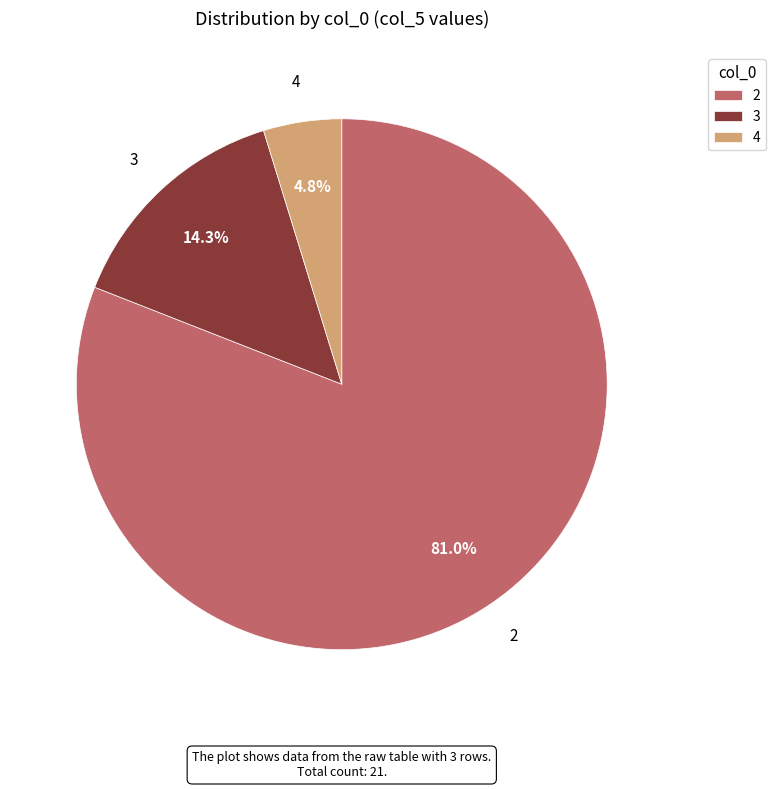

Which slice represents more than half of the pie?

2